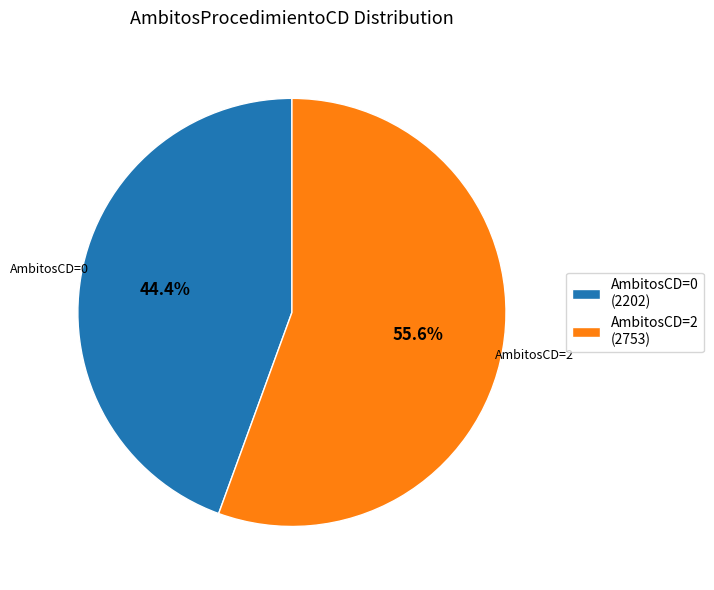

Which has a higher value, AmbitosCD=0 or AmbitosCD=2?

AmbitosCD=2